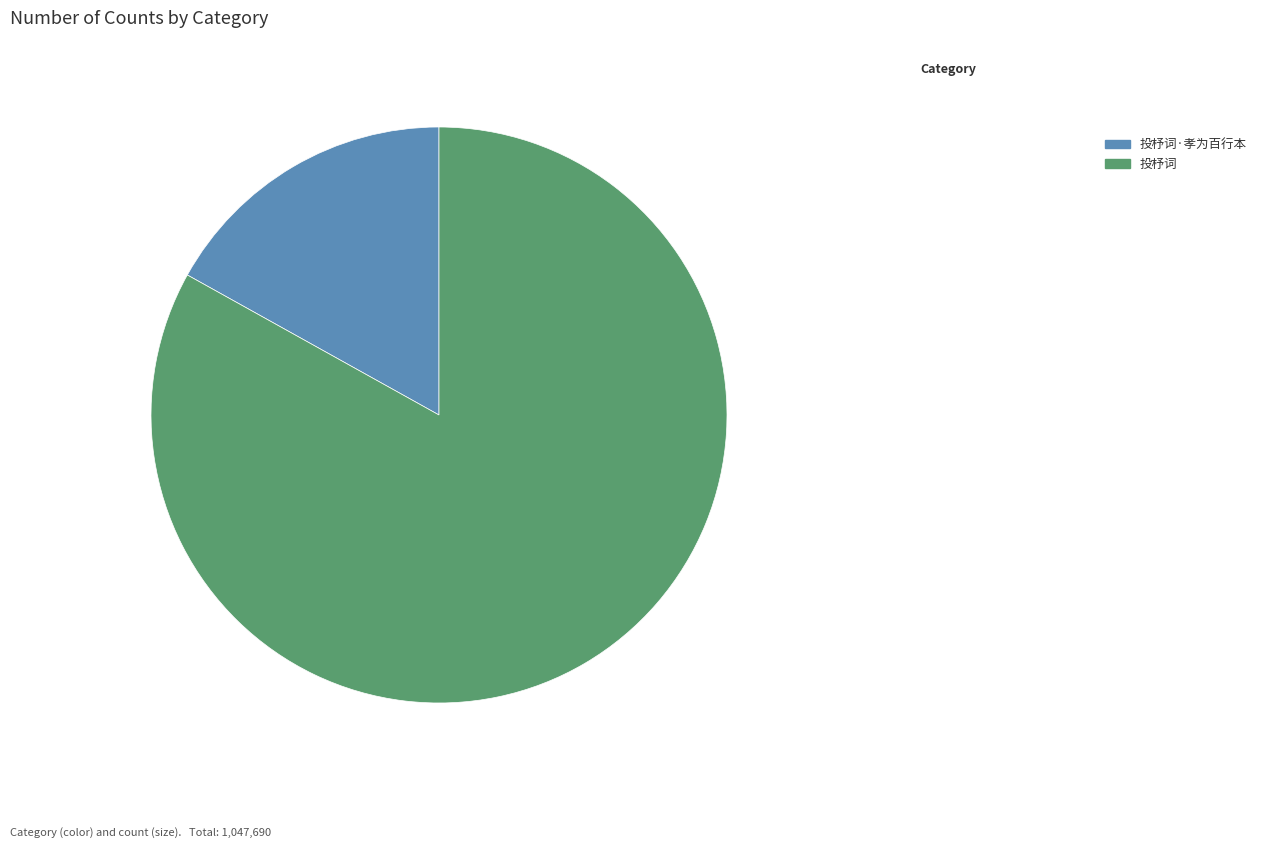

Combined, do 投杼词·孝为百行本 and 投杼词 account for over 50%?

Yes